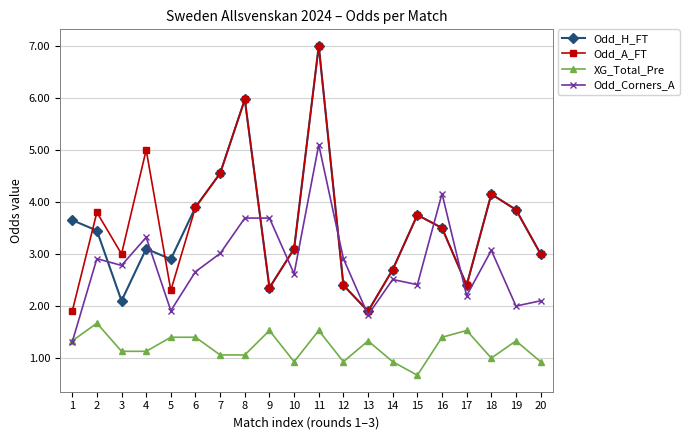

Is it true that Odd_H_FT equals 3.1 at 4?

True